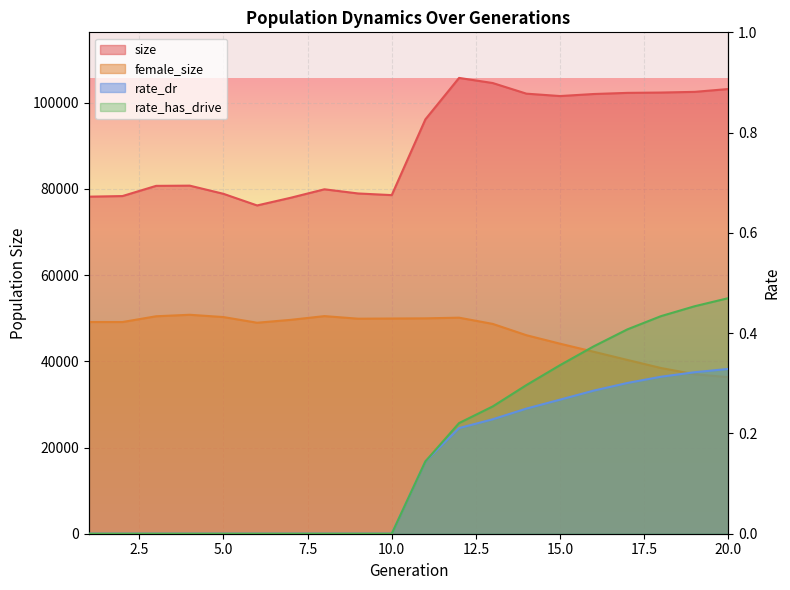

What is the highest value of the size series?

105768.0